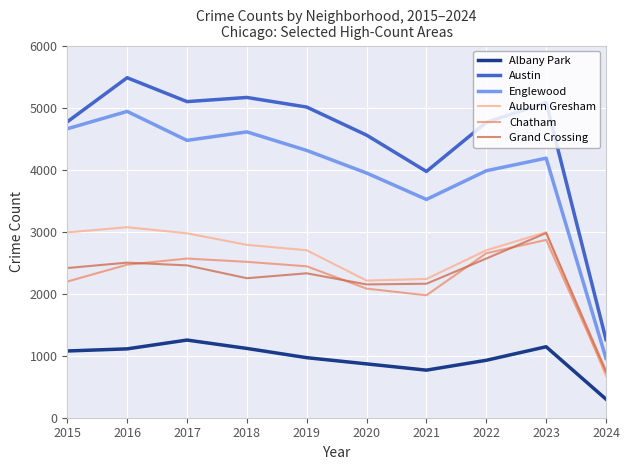

At which category is the sum across all series the highest?

2016